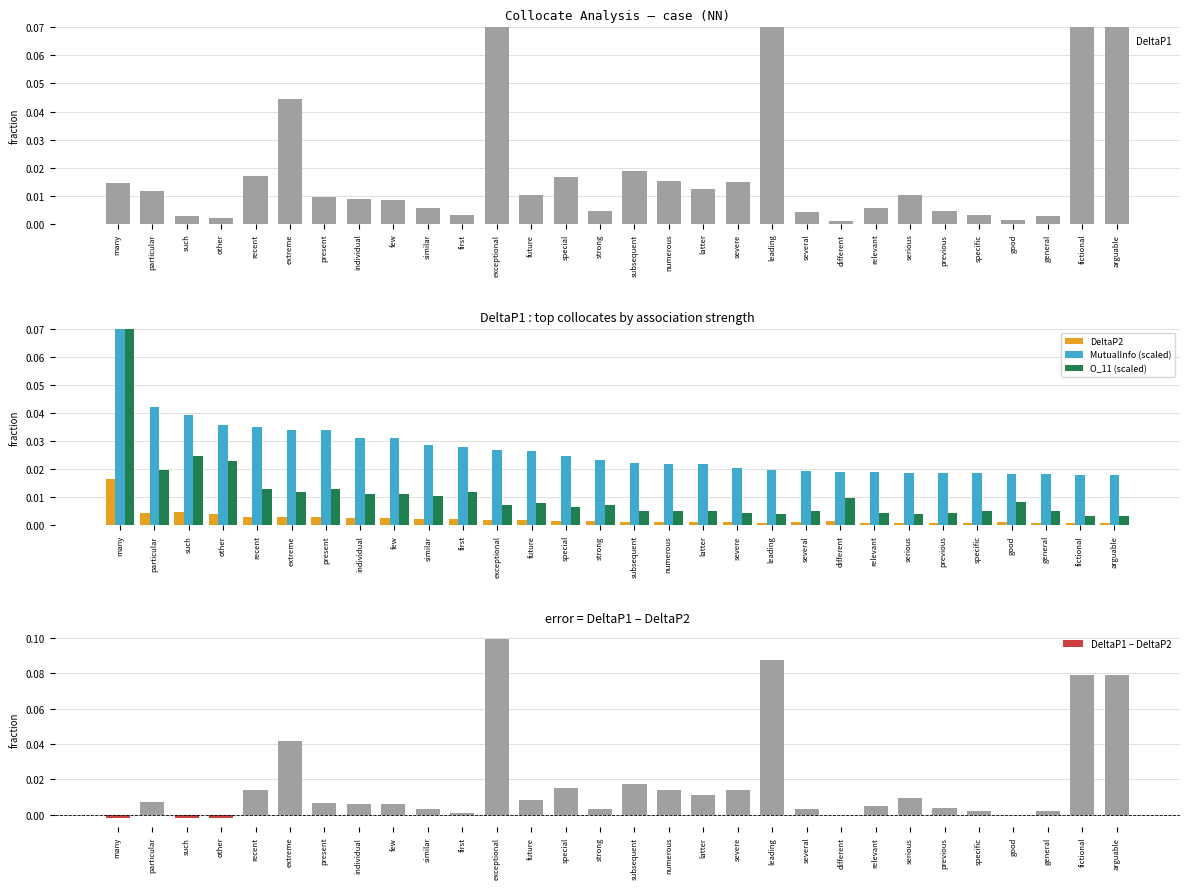

Is it true that DeltaP1 – DeltaP2 equals 0.0 at several?

True